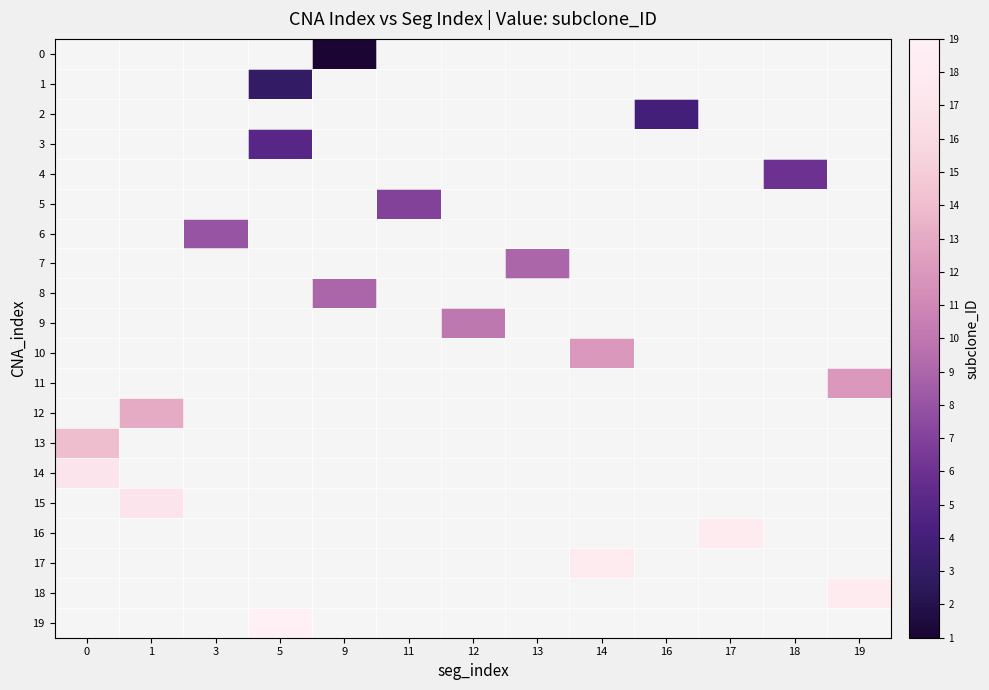

Rank the series by their maximum value, from lowest to highest.

0, 1, 2, 3, 4, 5, 6, 7, 8, 9, 10, 11, 12, 13, 14, 15, 16, 17, 18, 19